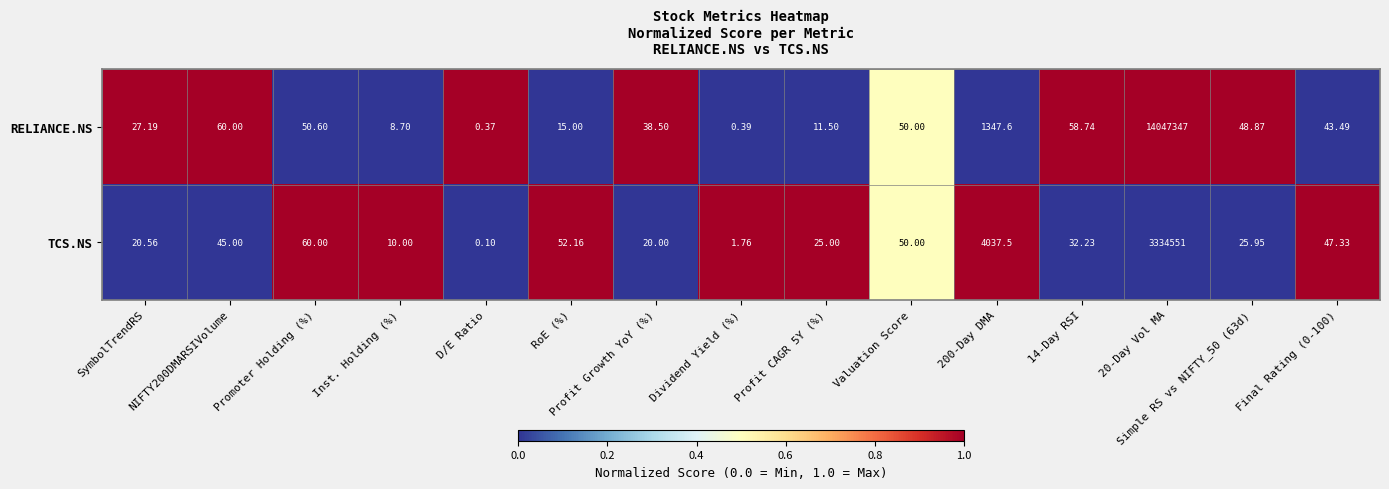

Which series has the largest range (max minus min)?

RELIANCE.NS